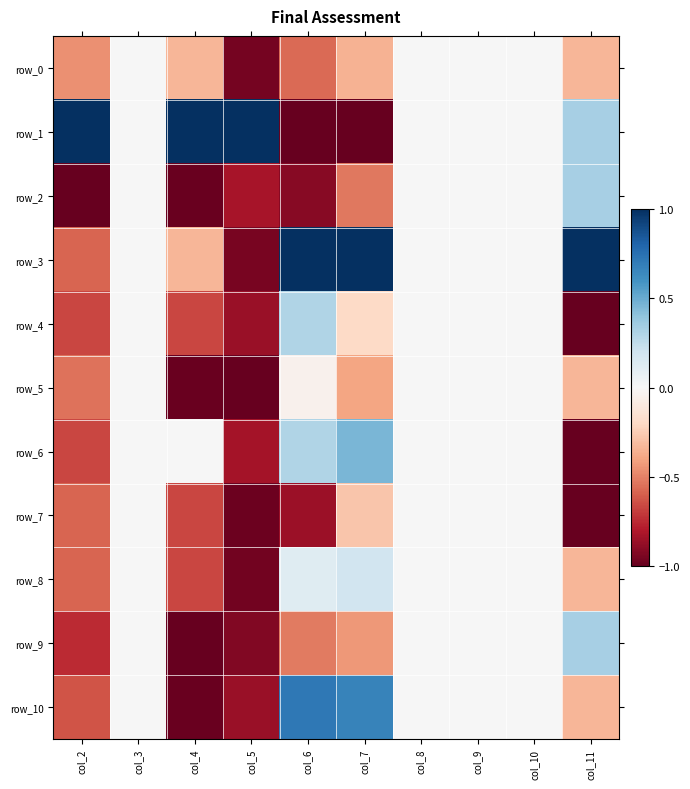

What is the approximate value of row_5 at col_11?

-0.3